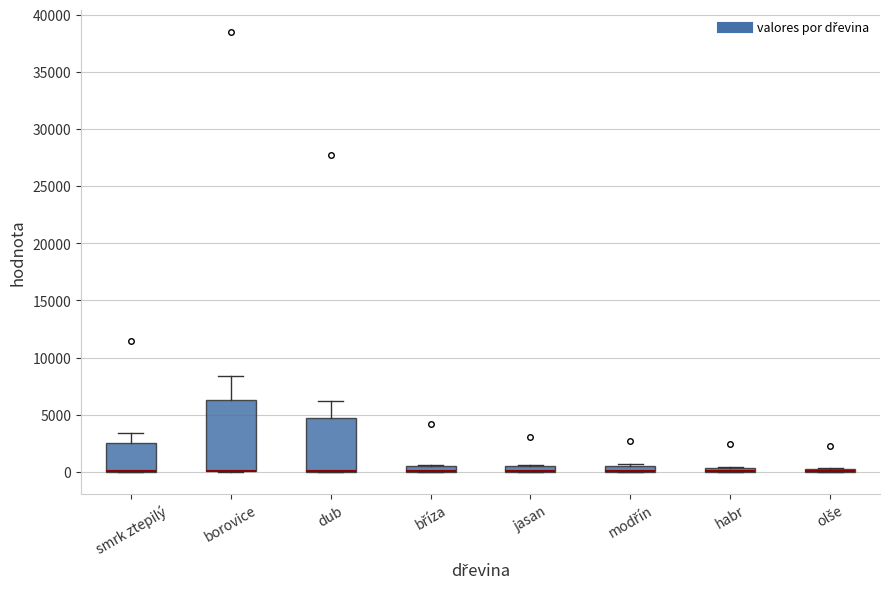

Where is the upper edge of the box for borovice on the y-axis? The values are not printed on the chart, so give them approximately, as read against the axis.

6500